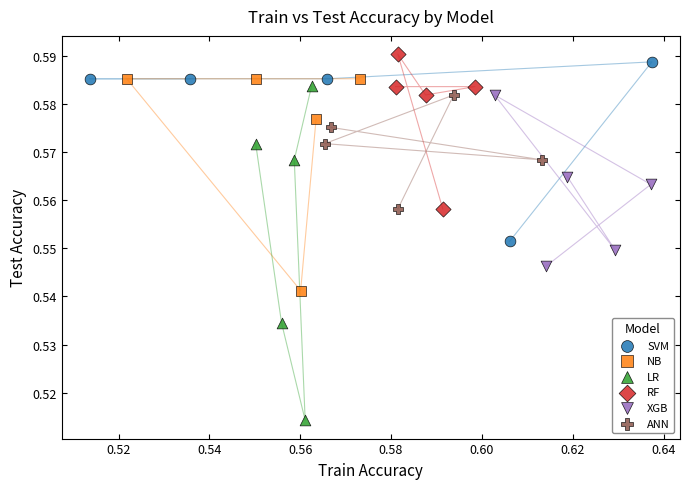

Which series contains the highest Y value?

RF